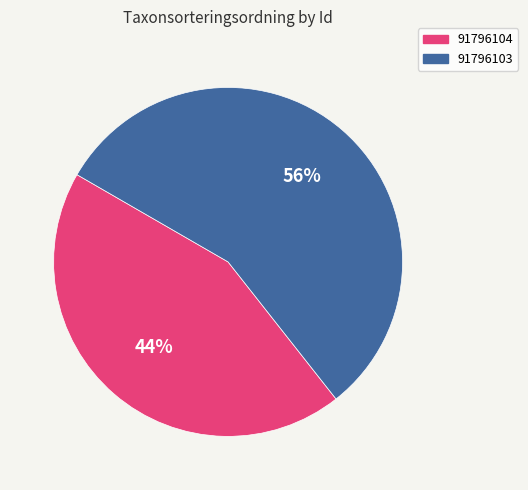

To the nearest percent, what percentage of the pie is 91796103?

56%